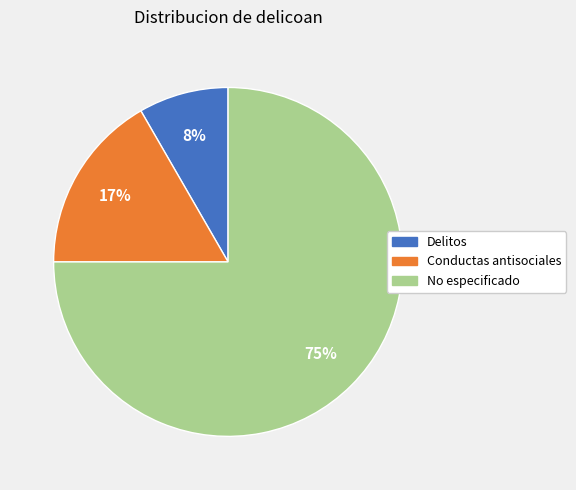

Is No especificado the majority of the pie?

Yes